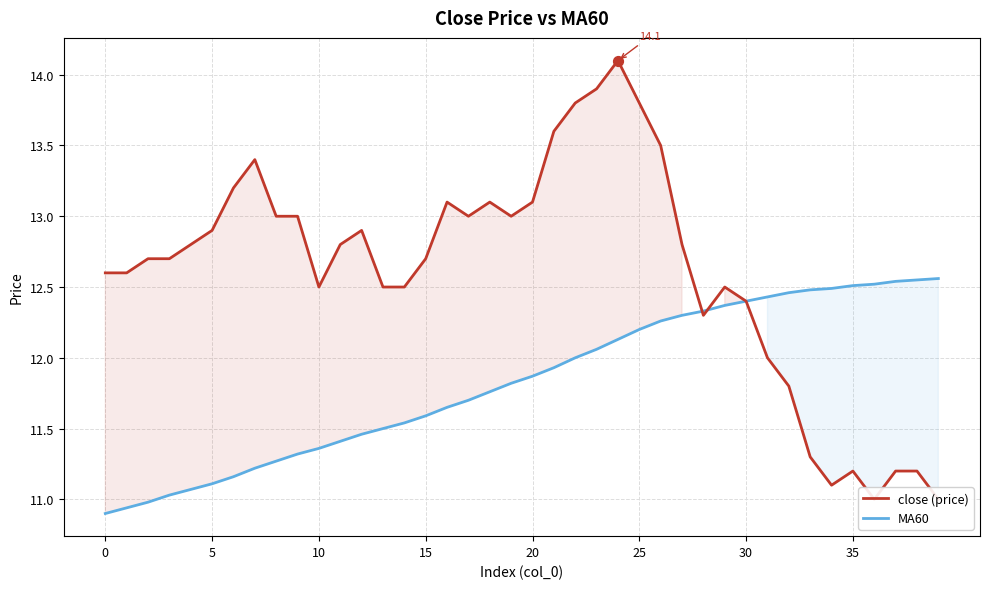

Which series reaches the maximum Y coordinate?

close (price)